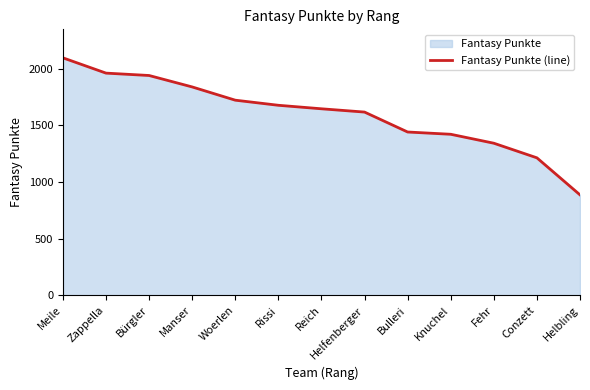

The value at Zappella is 1962. True or false?

True